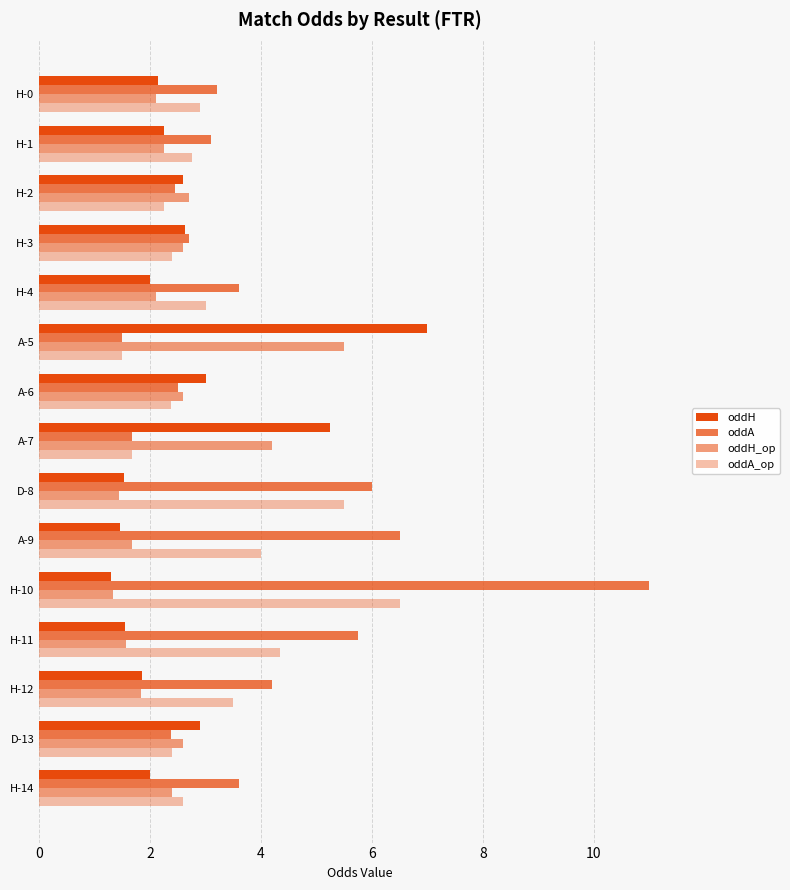

Which series has the widest spread of values?

oddA